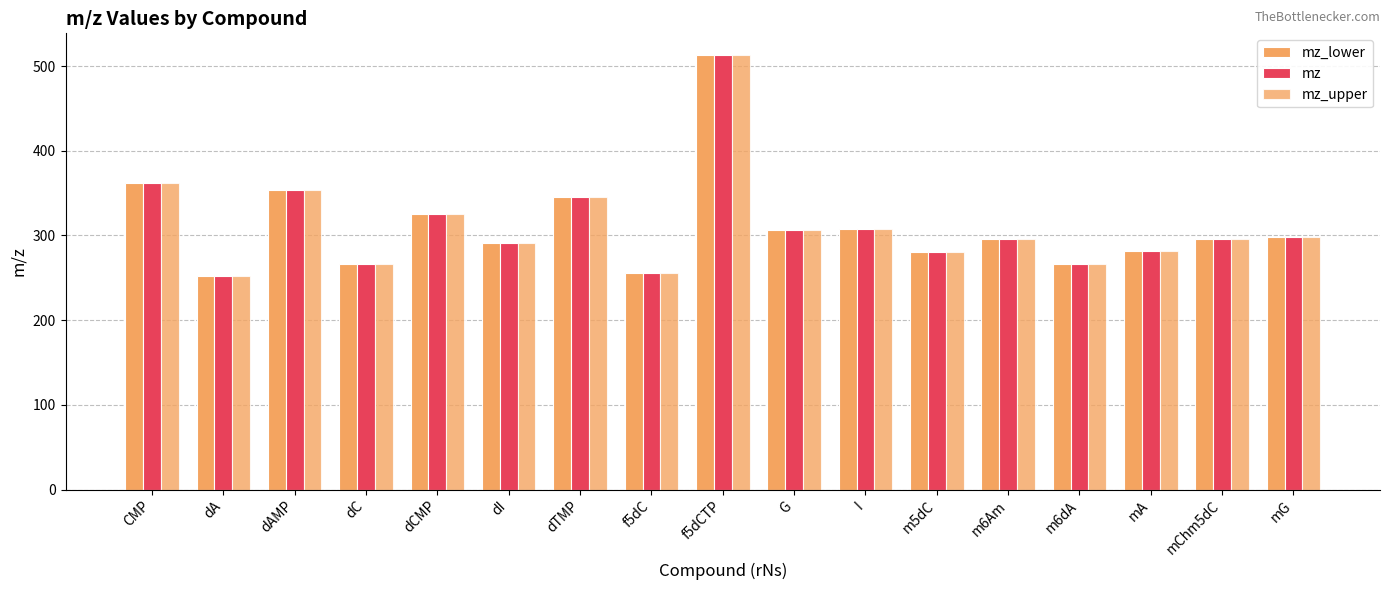

How many groups of bars are there?

17